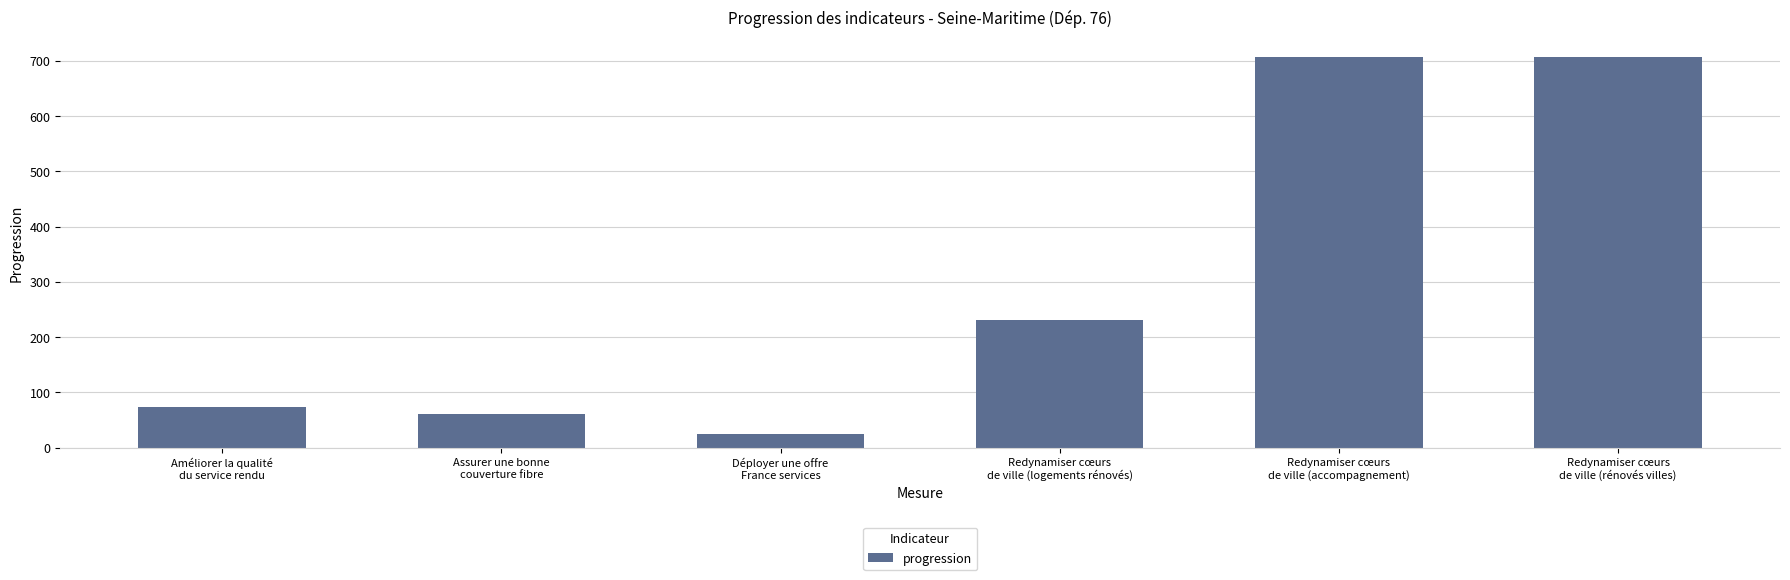

At which category does the chart reach its minimum across all series?

Déployer une offre
France services